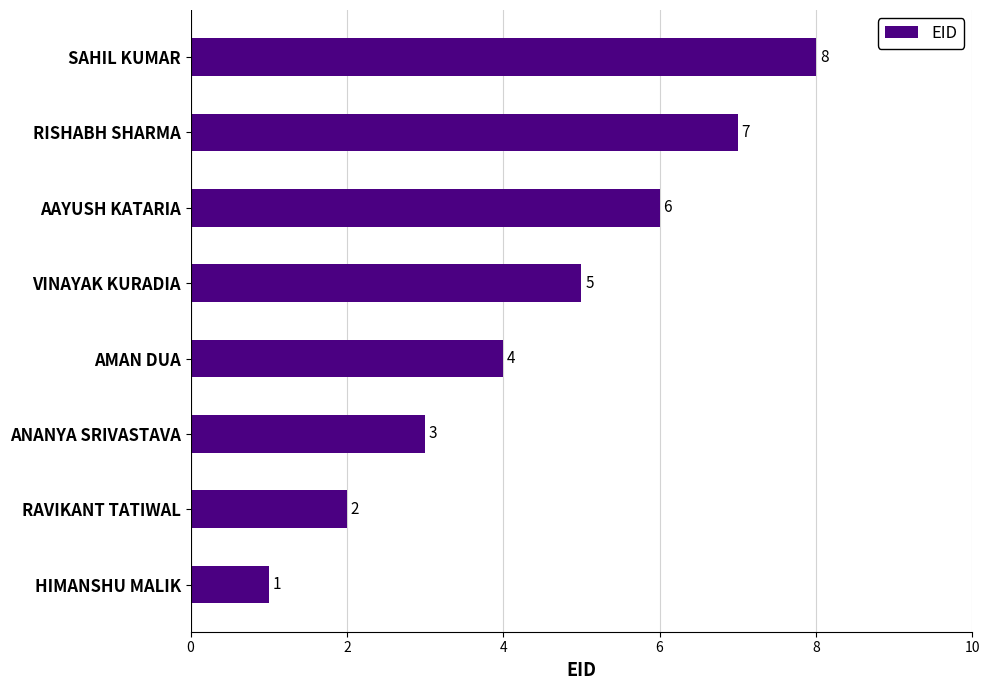

Is it true that the value at HIMANSHU MALIK is 1?

True